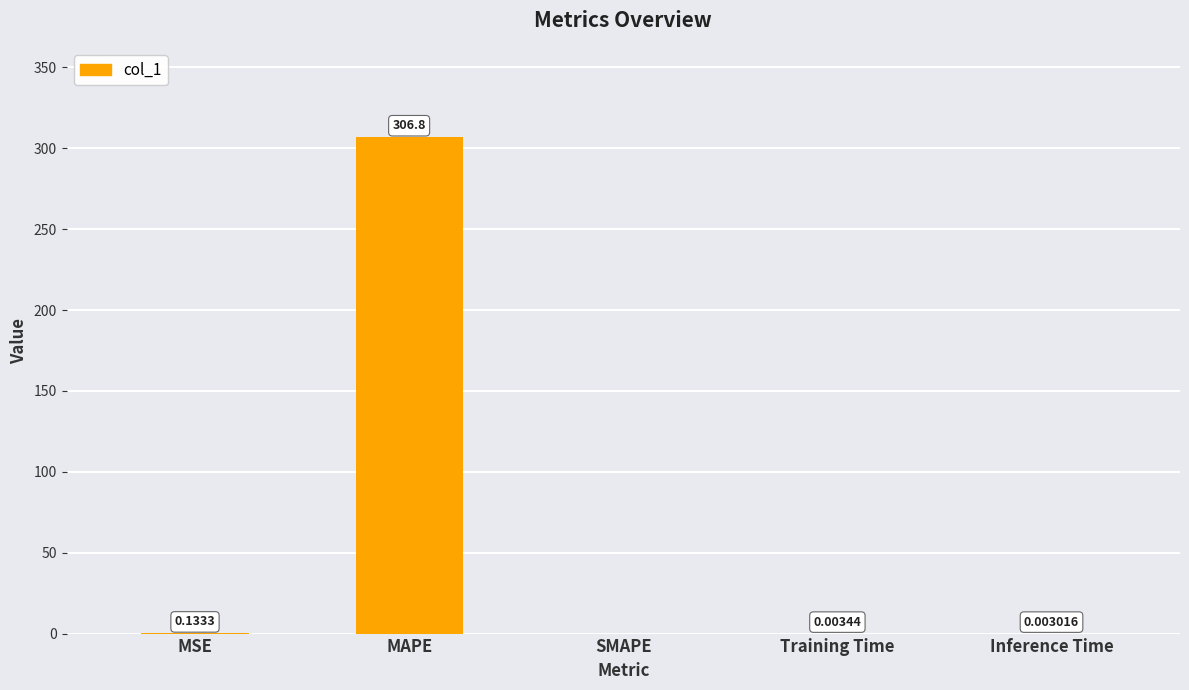

At which category does the chart reach its peak across all series?

MAPE